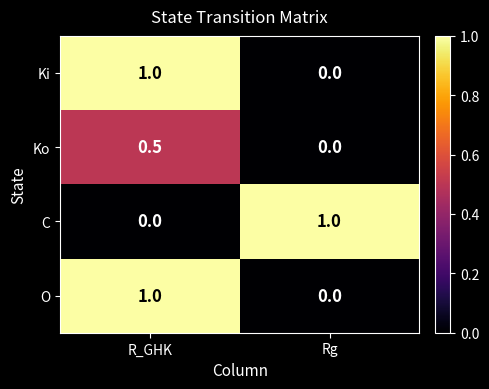

What is the greatest value displayed?

1.0